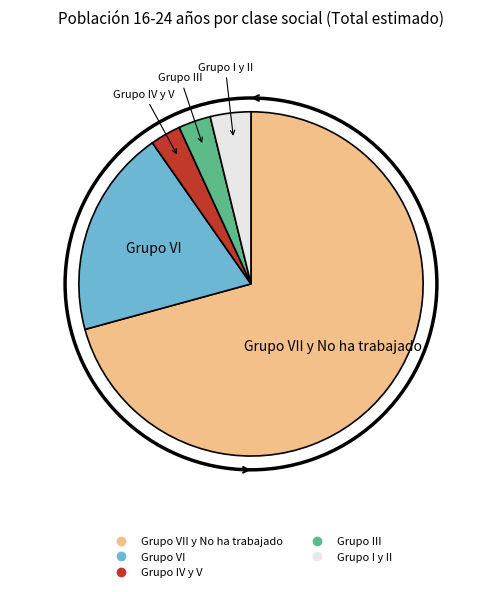

Does any single category account for the majority?

Yes